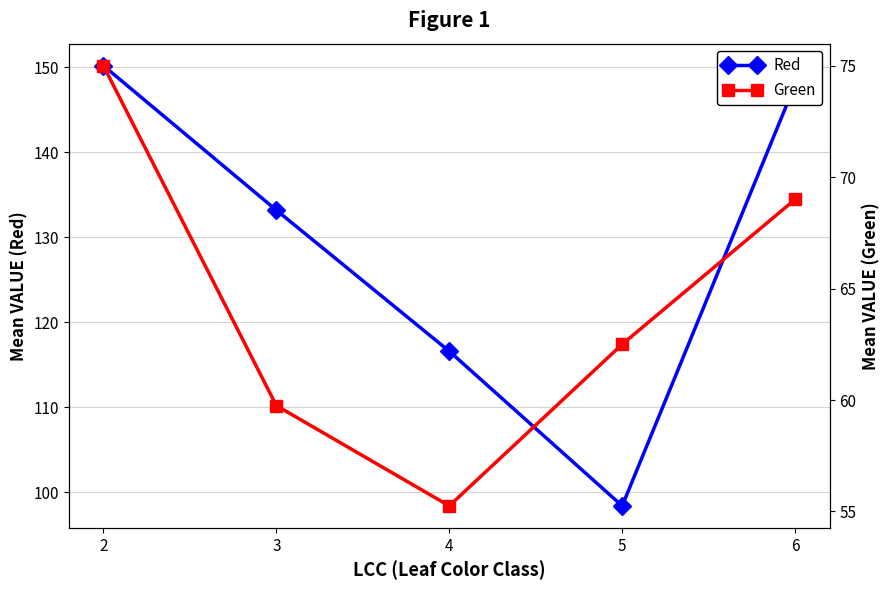

List the series in order of their overall mean, lowest first.

Green, Red